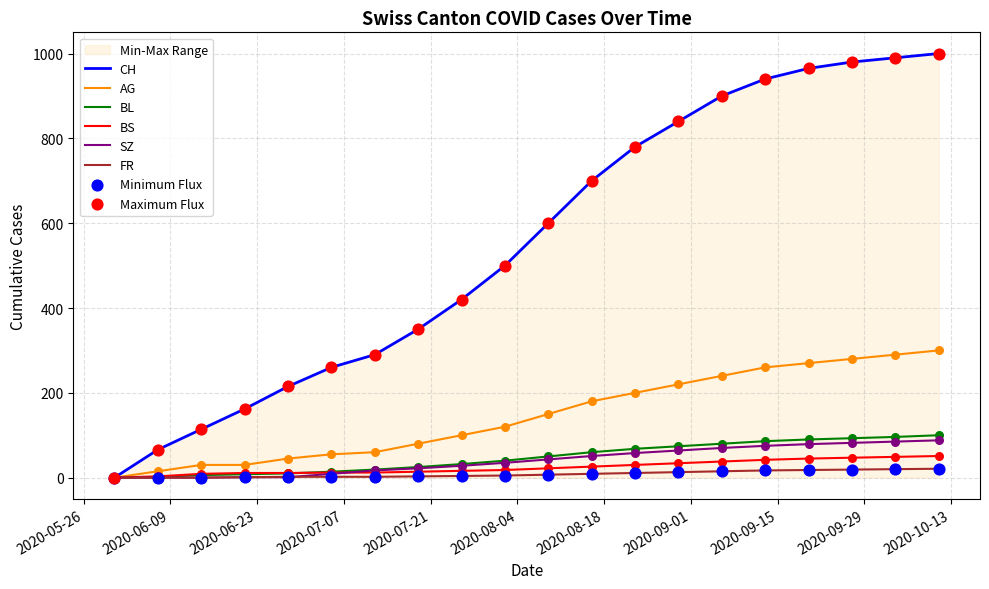

Which series has the largest total across all categories?

CH